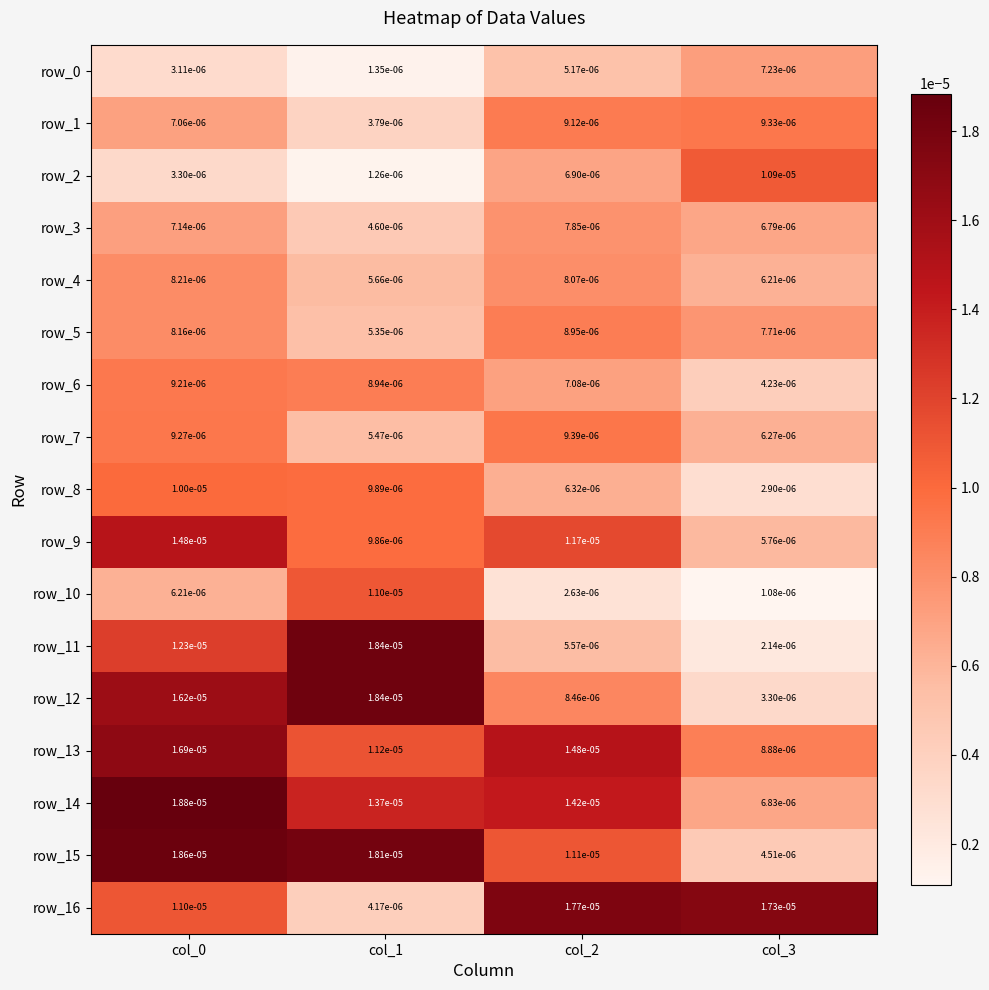

Is the value of row_3 at col_0 greater than the value of row_6 at col_0?

No